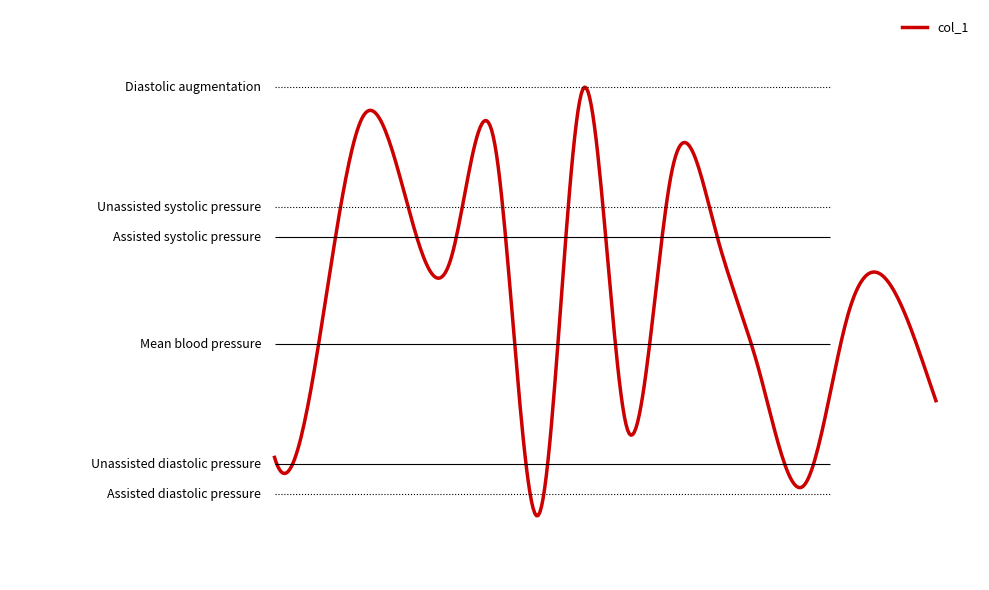

Does the chart display data point markers on the line(s)?

No